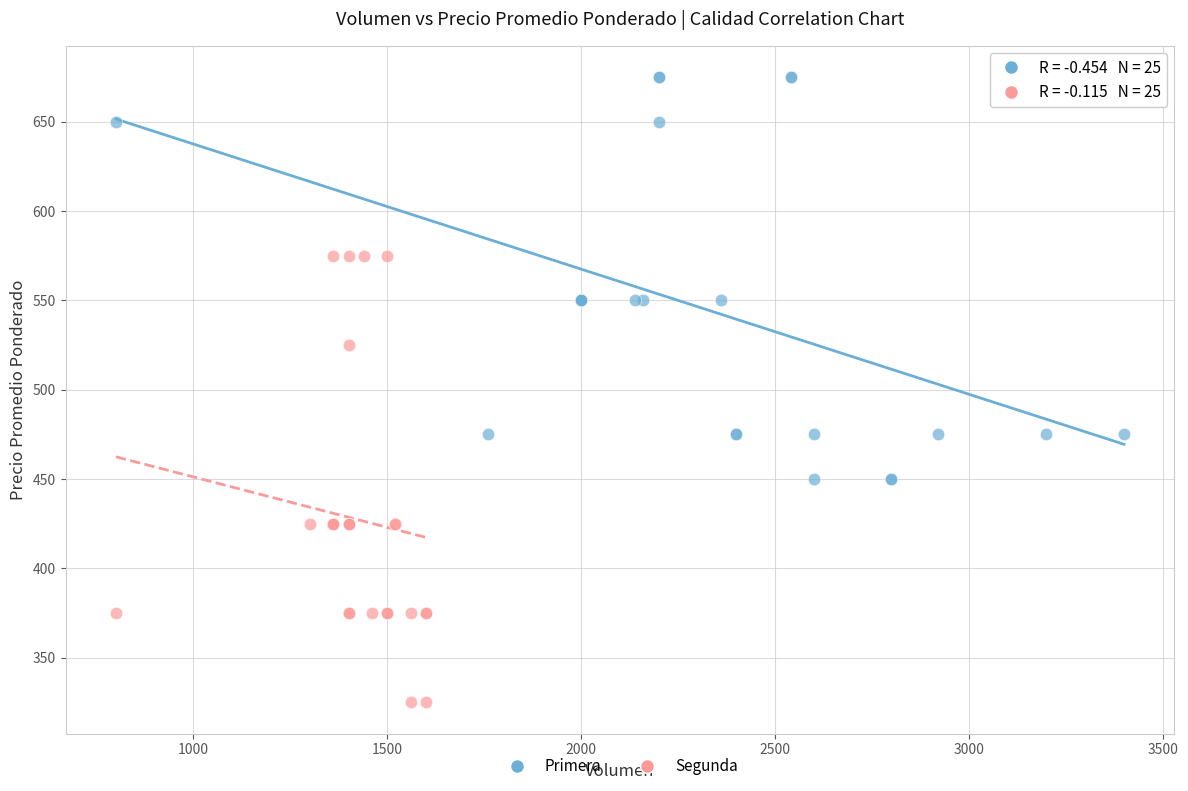

Which series contains the highest Y value?

Primera